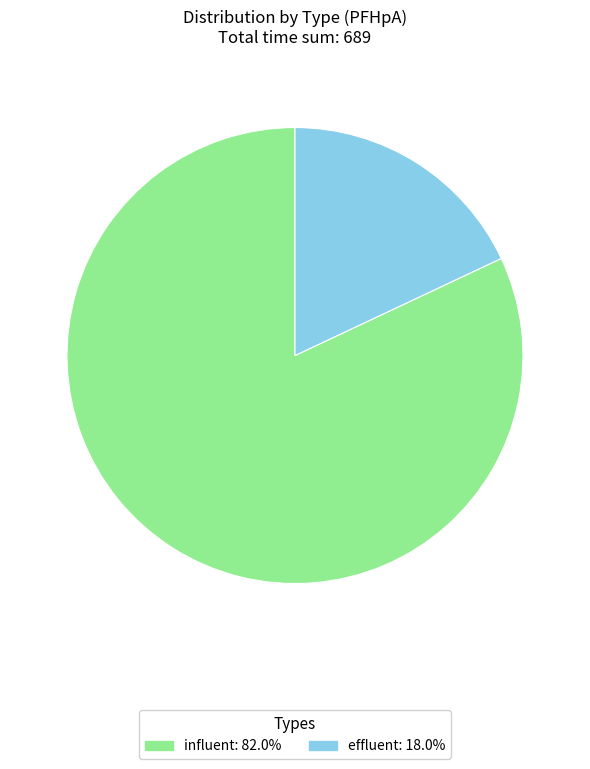

Count the number of slices in the pie.

2